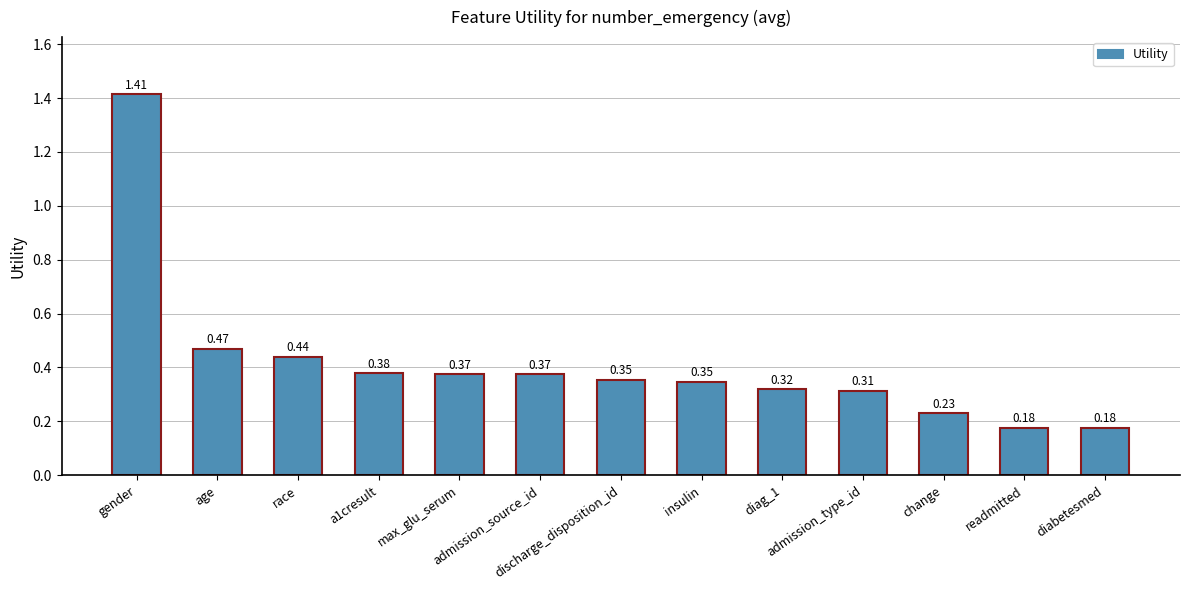

What is the change in value from discharge_disposition_id to change?

-0.1